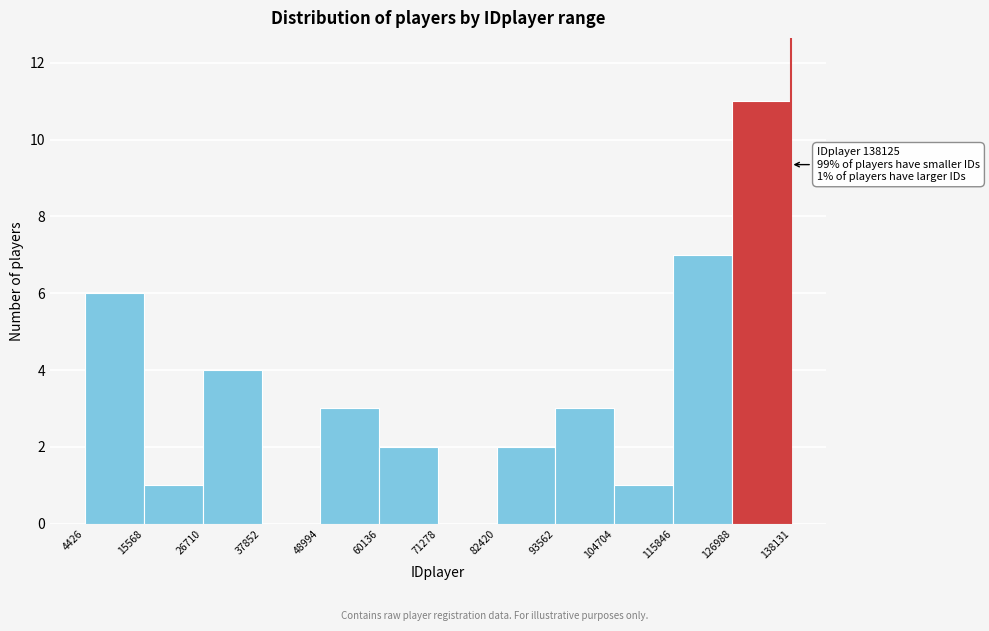

Over which range of the x-axis is the bar tallest?

126988 to 138131